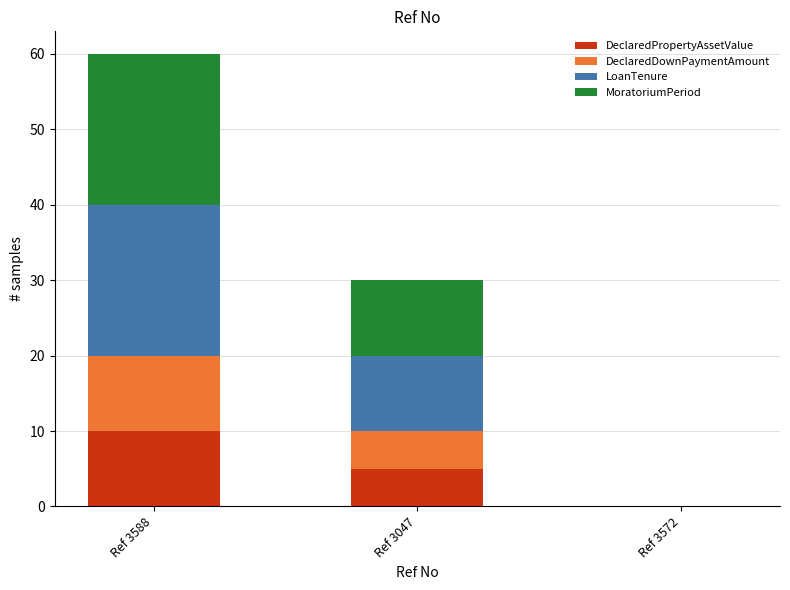

True or false: DeclaredPropertyAssetValue has a value of 10 at Ref 3588.

True